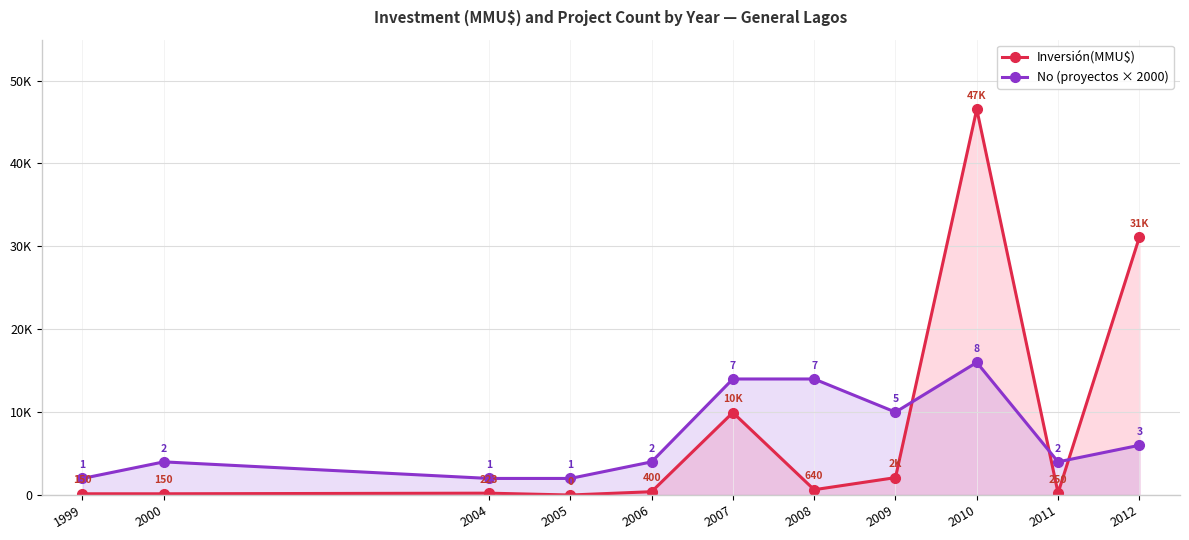

What are all the series names shown in the legend?

Inversión(MMU$), No (proyectos × 2000)